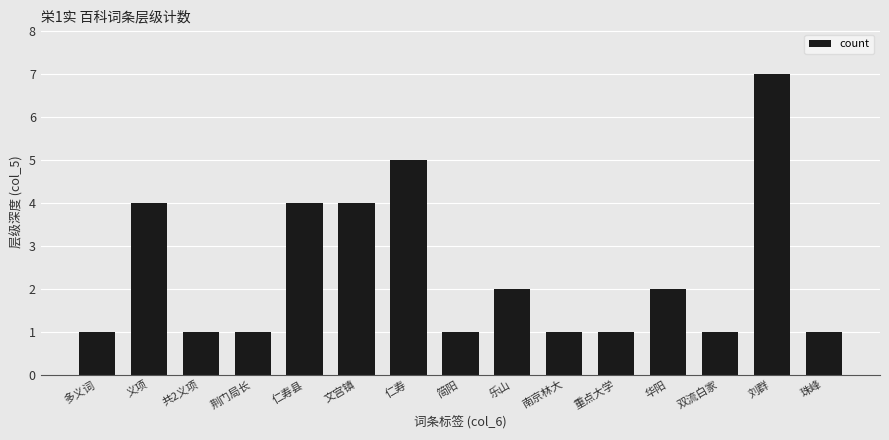

Reading right to left, transcribe all the data shown in this chart.

珠峰=1	刘群=7	双流白家=1	华阳=2	重点大学=1	南京林大=1	乐山=2	简阳=1	仁寿=5	文宫镇=4	仁寿县=4	荆门局长=1	共2义项=1	义项=4	多义词=1